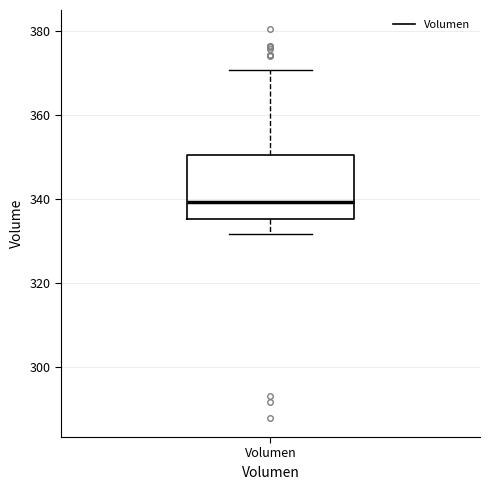

Read this box plot against the y-axis: the position of the median line, the range covered by the box, and the ends of both whiskers. The values are not printed on the chart, so give them approximately, as read against the axis.

median 340, box 336 to 350, whiskers 332 to 370